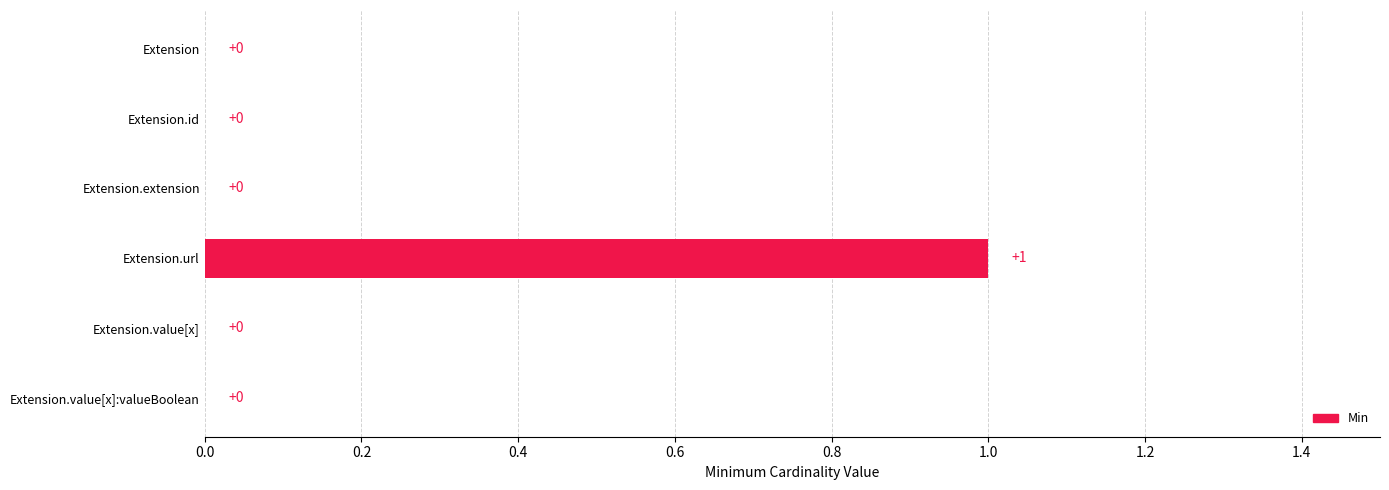

Reading bottom to top, extract all data points from this chart.

Extension.value[x]:valueBoolean=0	Extension.value[x]=0	Extension.url=1	Extension.extension=0	Extension.id=0	Extension=0